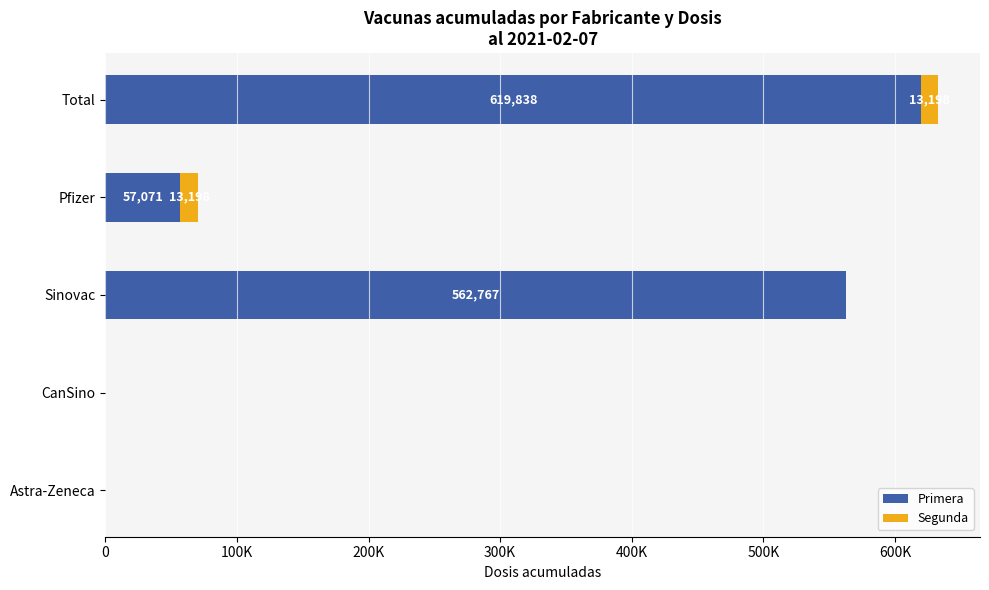

What are all the series names shown in the legend?

Primera, Segunda